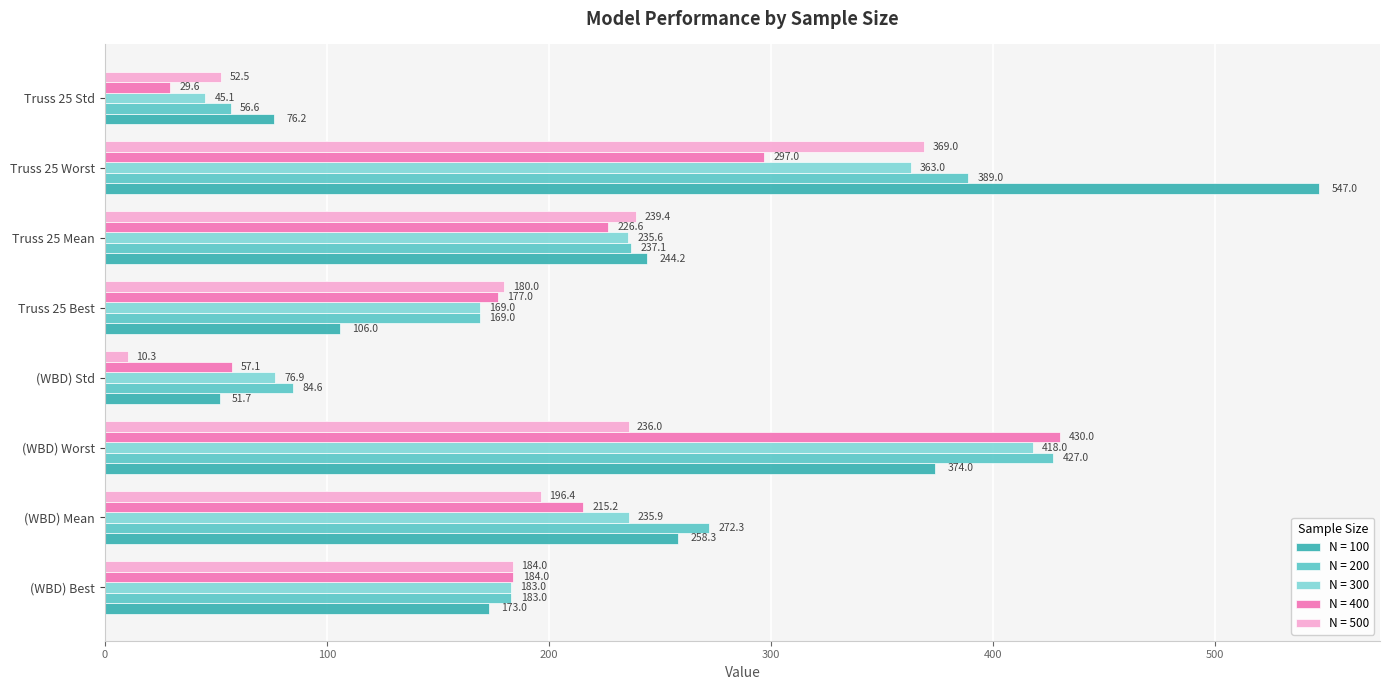

Where is N = 300 nearest to the value 231?

Truss 25 Mean